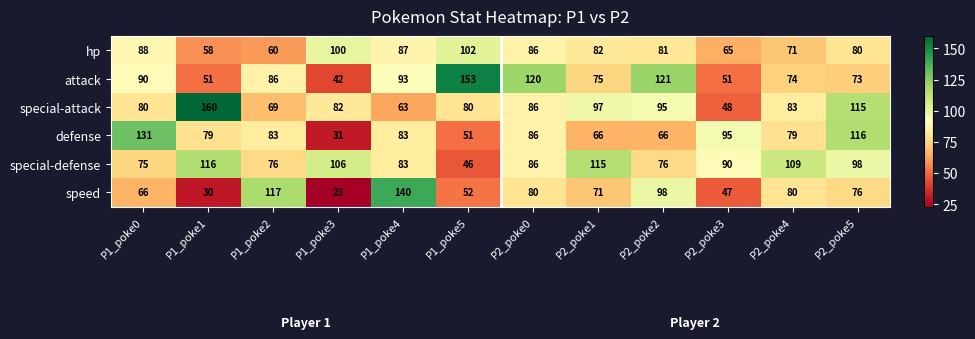

What is the sum of the defense values at P2_poke0 and P2_poke1?

152